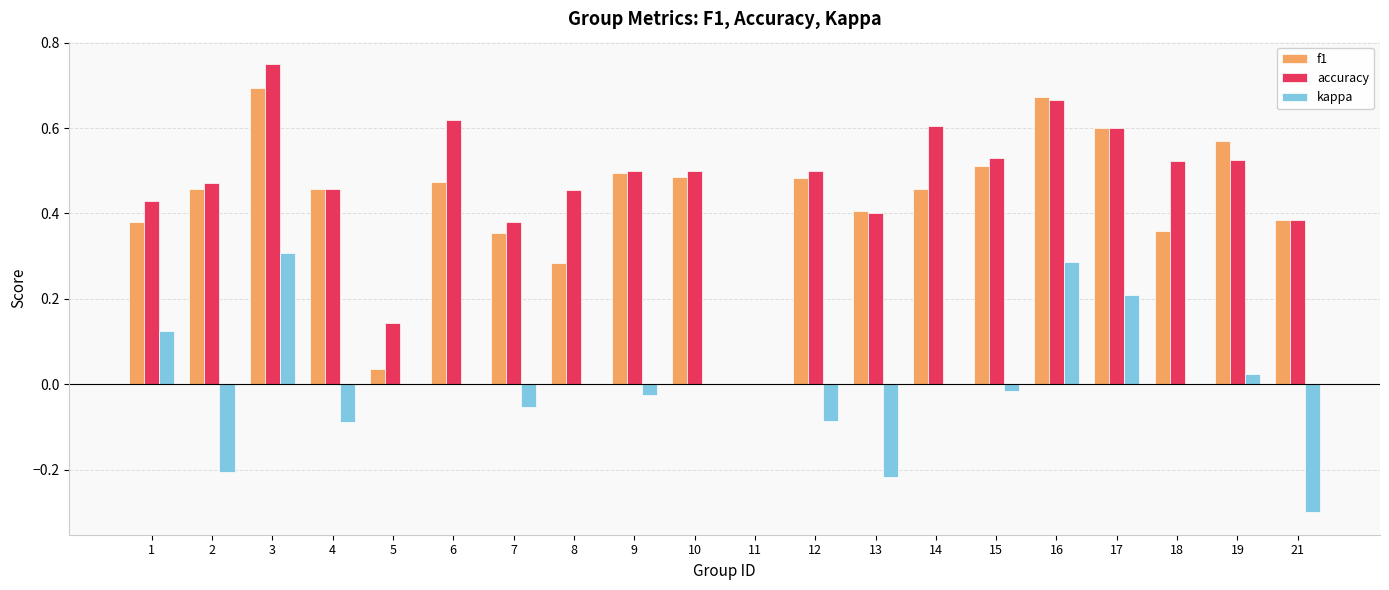

True or false: f1 has a value of 0.4 at 13.

True